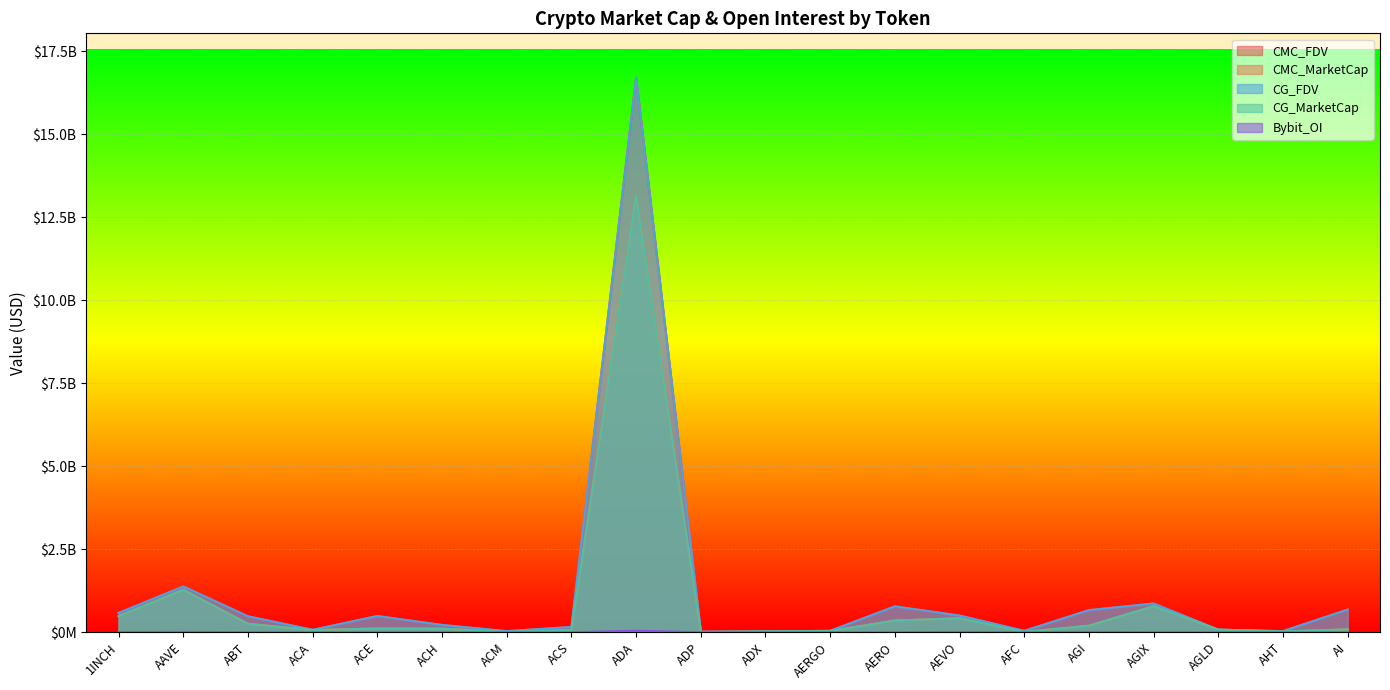

True or false: CMC_MarketCap and CMC_FDV cross at least once.

False